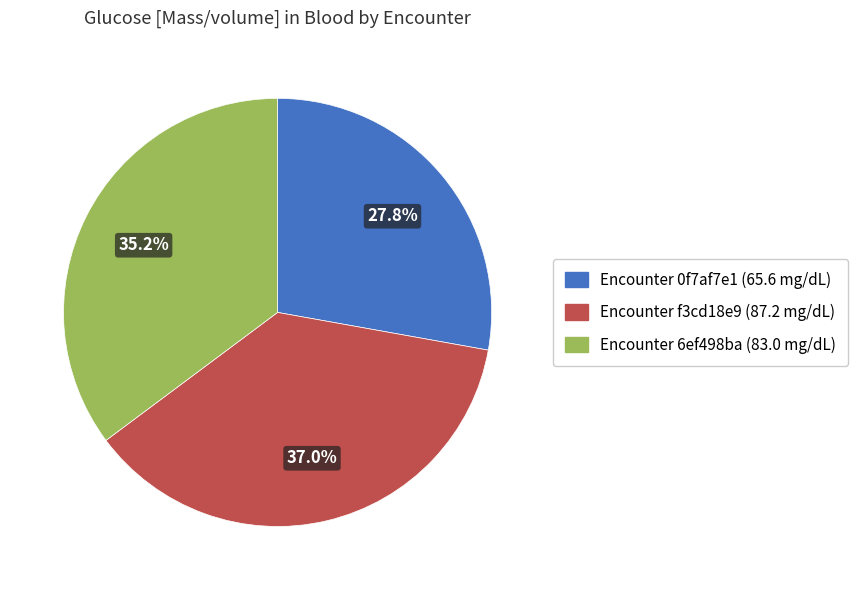

Approximately how many times larger is the value at Encounter 0f7af7e1 (65.6 mg/dL) compared to Encounter 6ef498ba (83.0 mg/dL)?

0.8